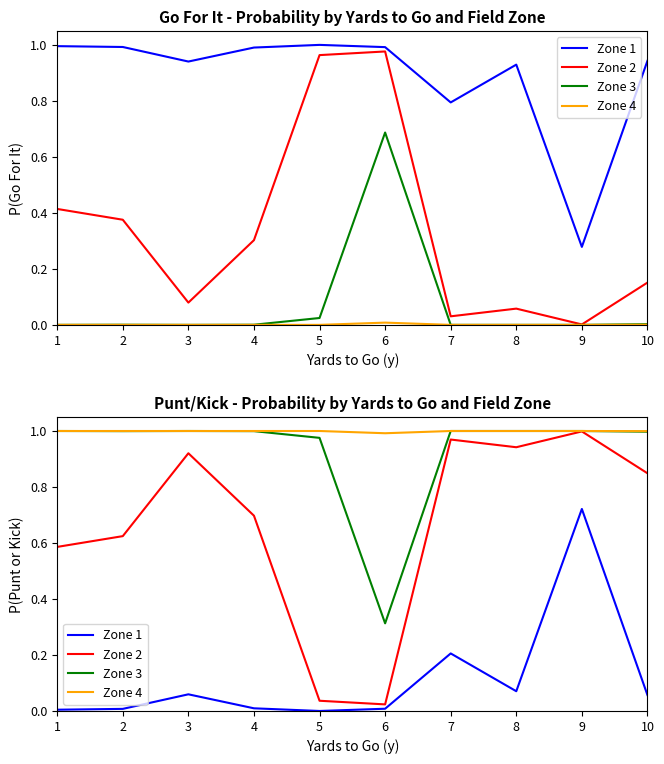

What is the maximum value shown in the chart?

1.0